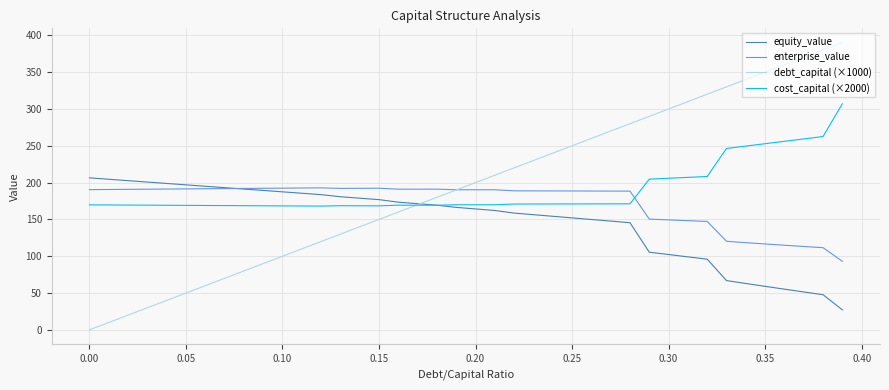

What is the greatest value displayed?

390.0